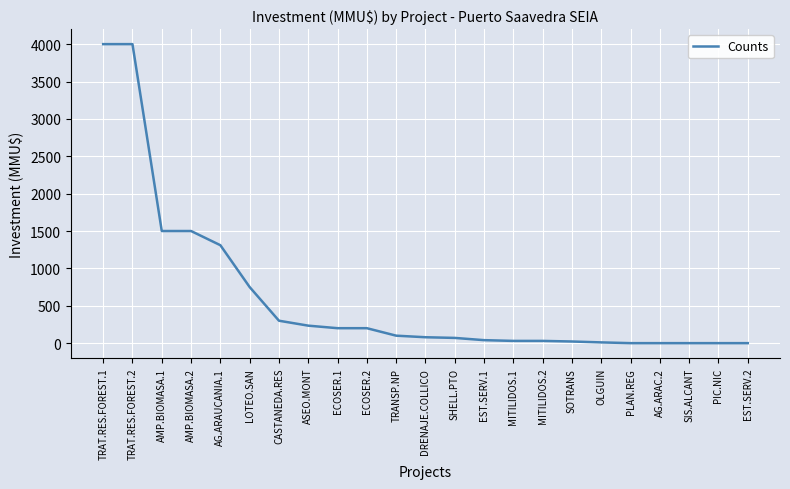

Is it true that the value at AG.ARAC.2 is 0?

True